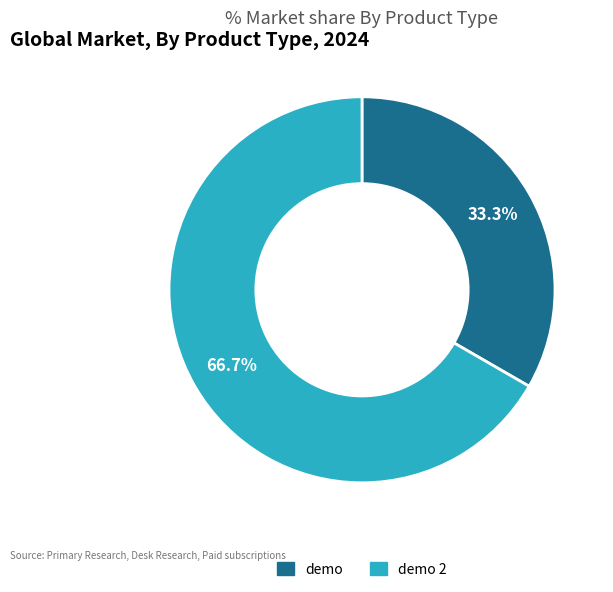

Rank the categories by value from highest to lowest.

demo 2, demo